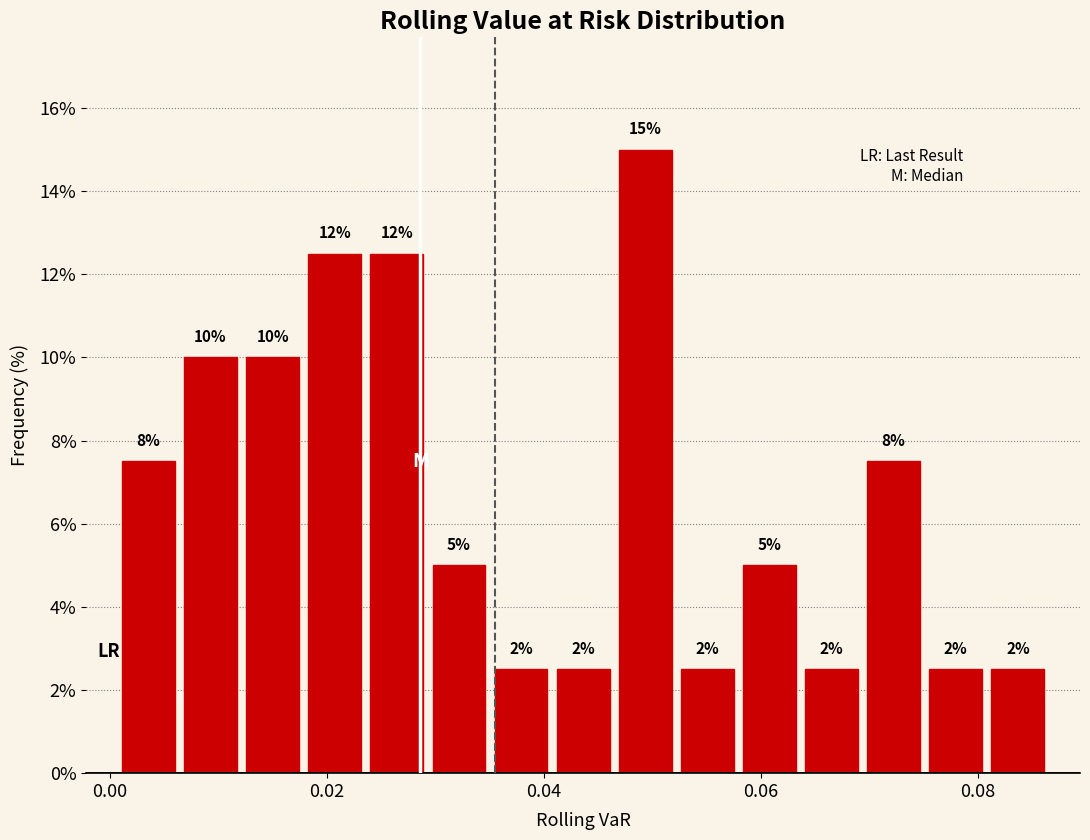

Read against the x-axis, roughly where is the centre of the tallest bar?

0.050